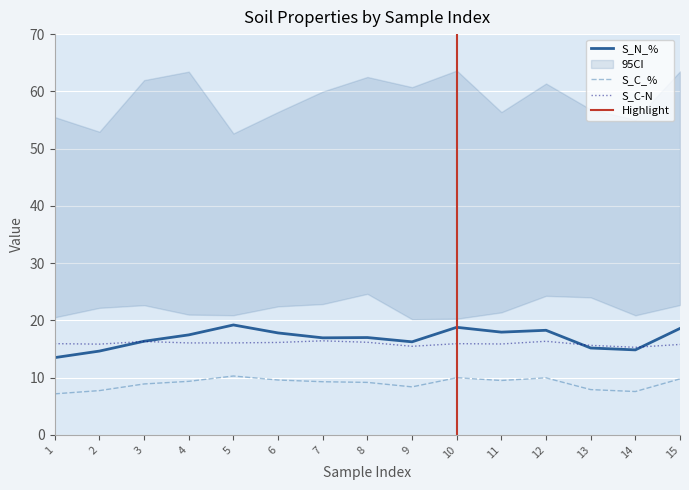

Rank the categories by S_N_% value from highest to lowest.

5, 10, 15, 12, 11, 6, 4, 8, 7, 3, 9, 13, 14, 2, 1